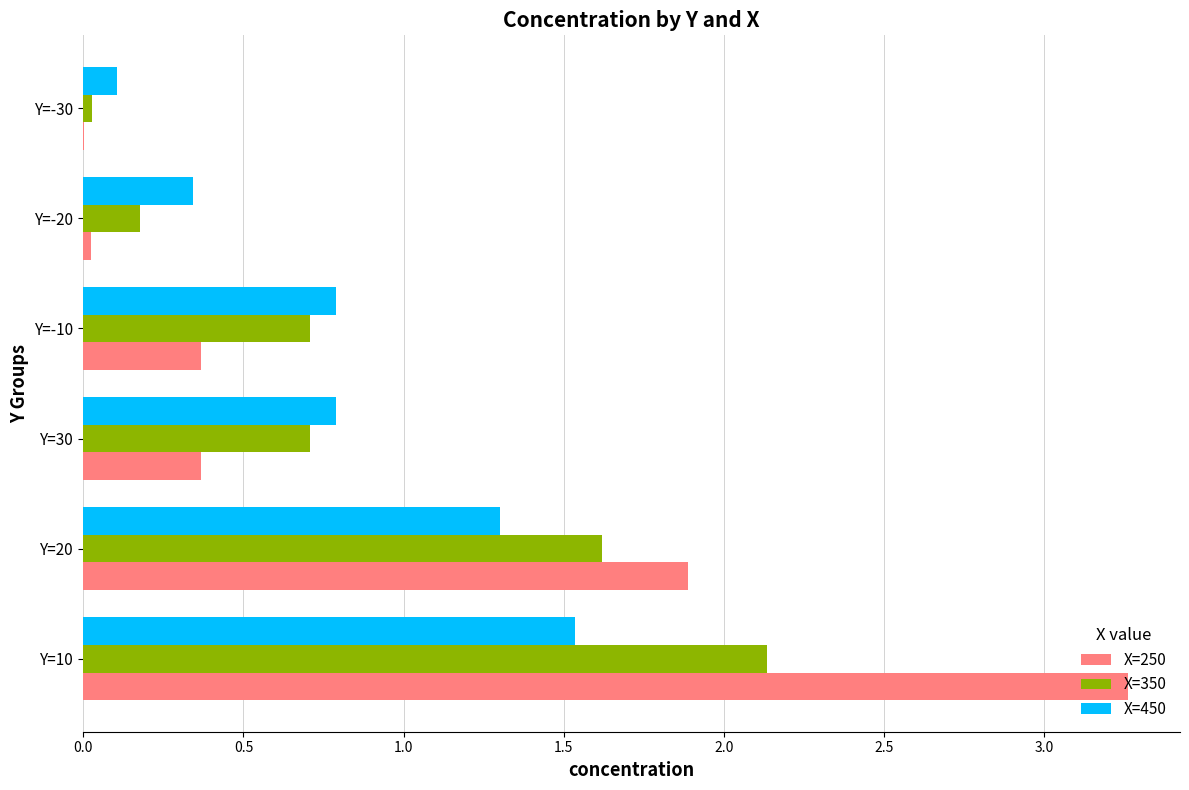

What is the total value across all series at Y=20?

4.8